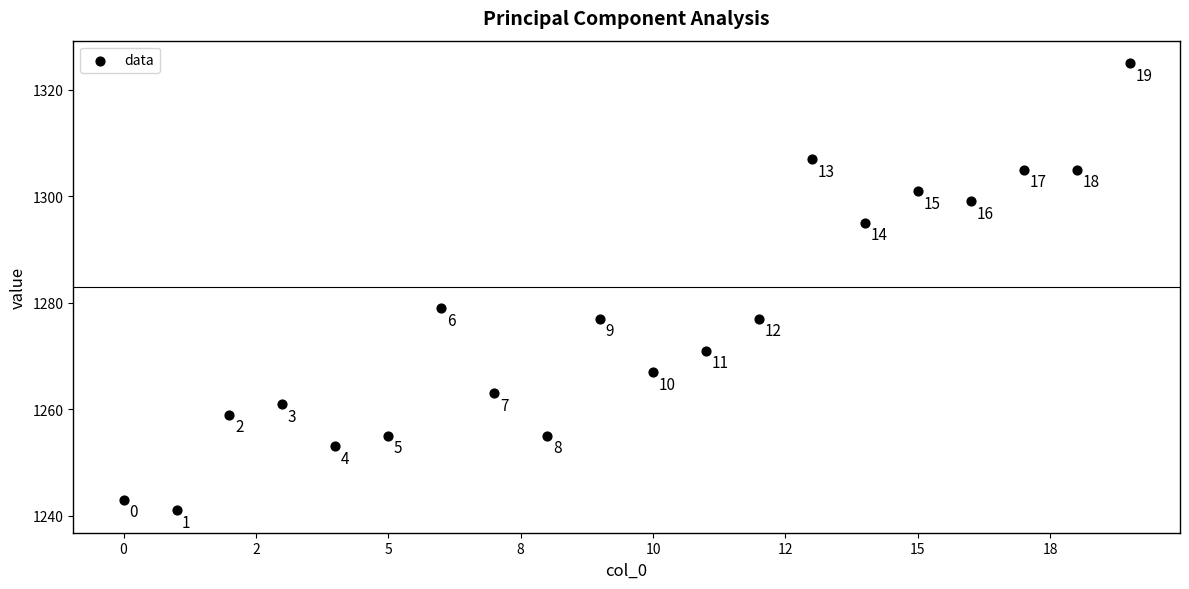

What Y value in the scatter plot is closest to 1283?

1279